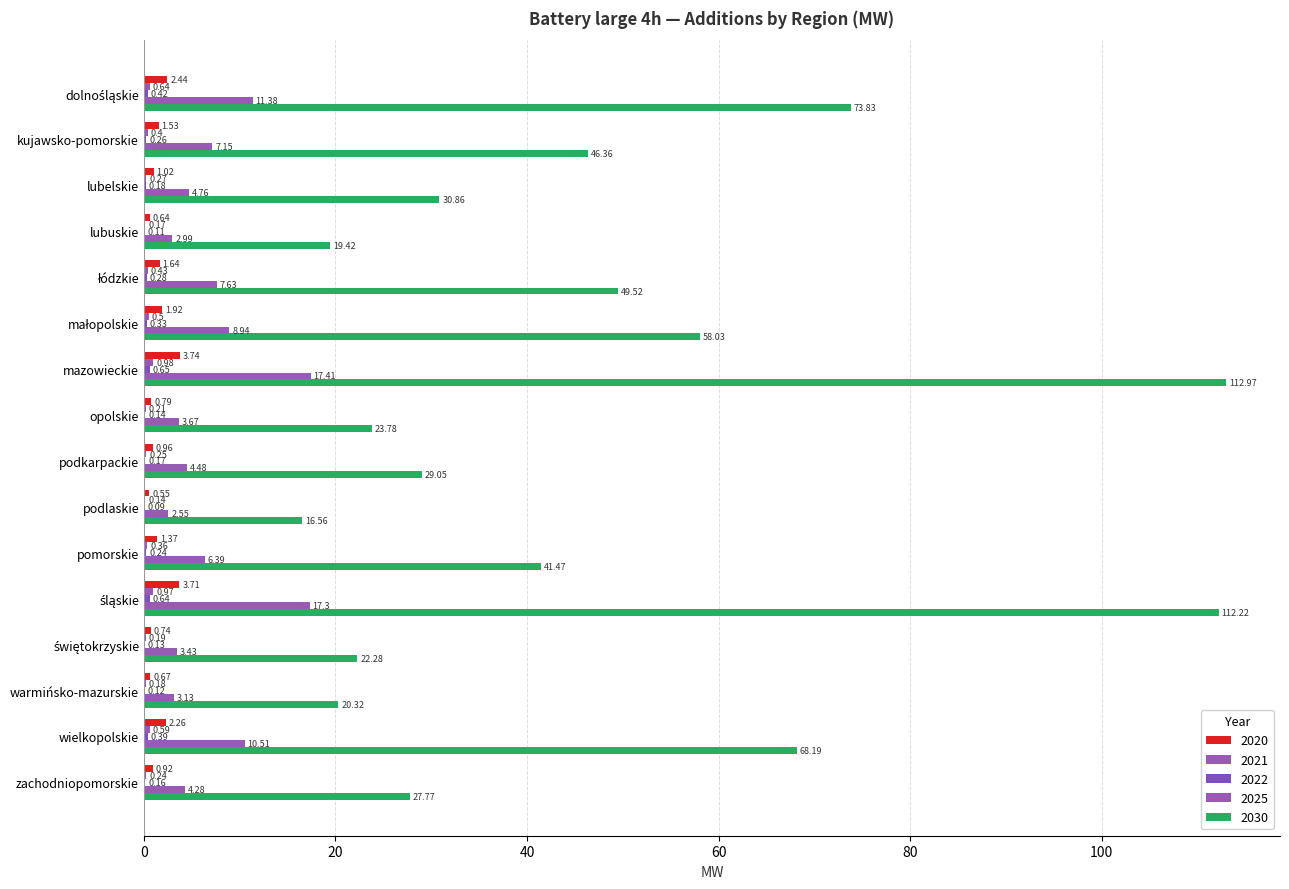

What position from the right is wielkopolskie?

2